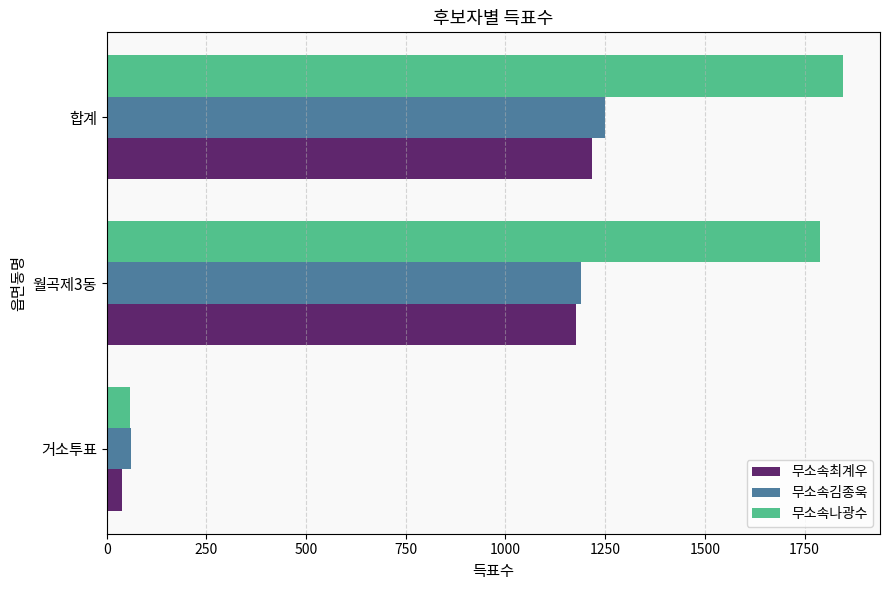

What is the difference between the 무소속최계우 values at 월곡제3동 and 합계?

40